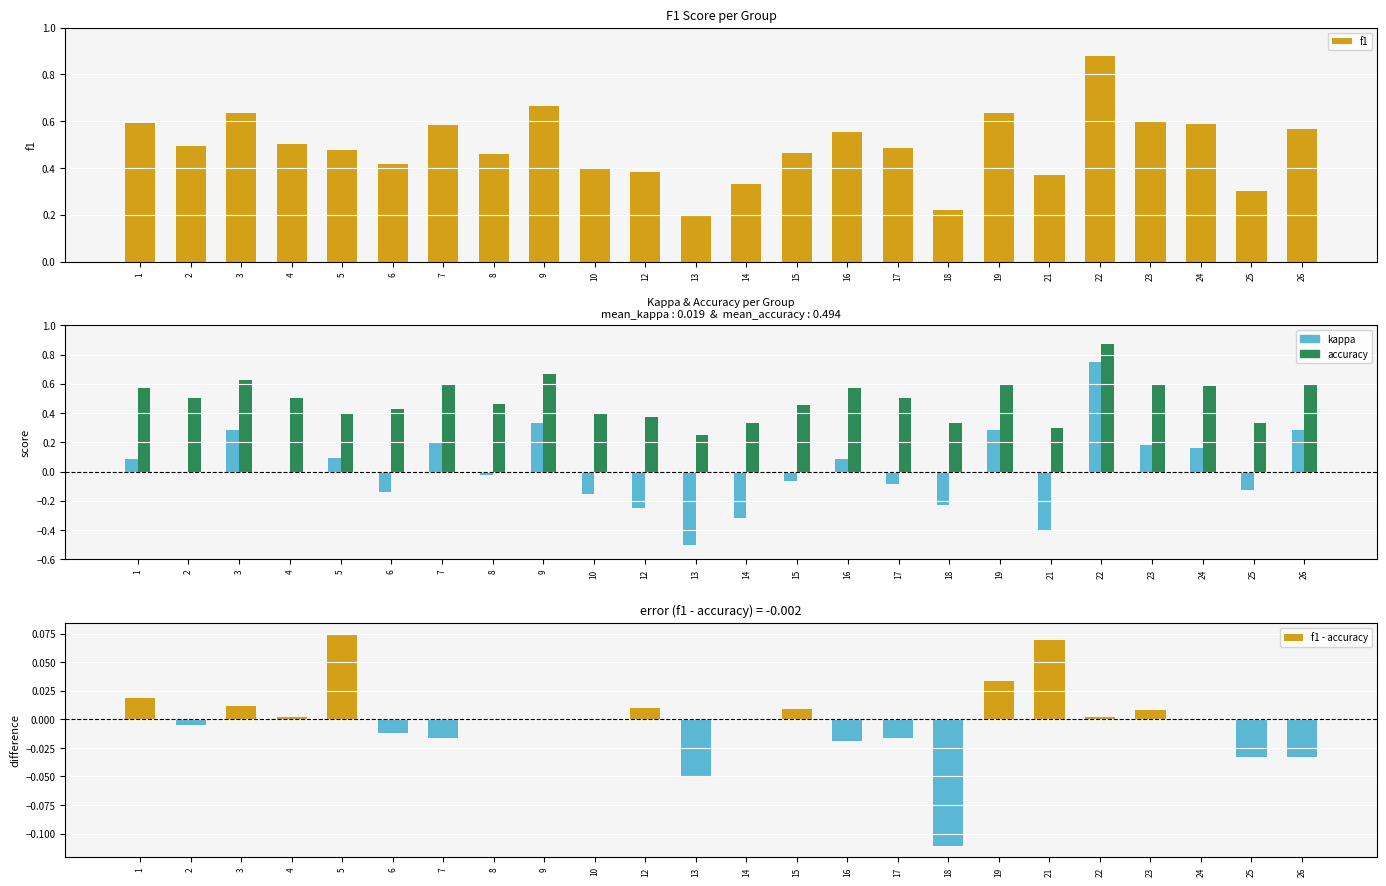

How many distinct data groups are displayed?

4